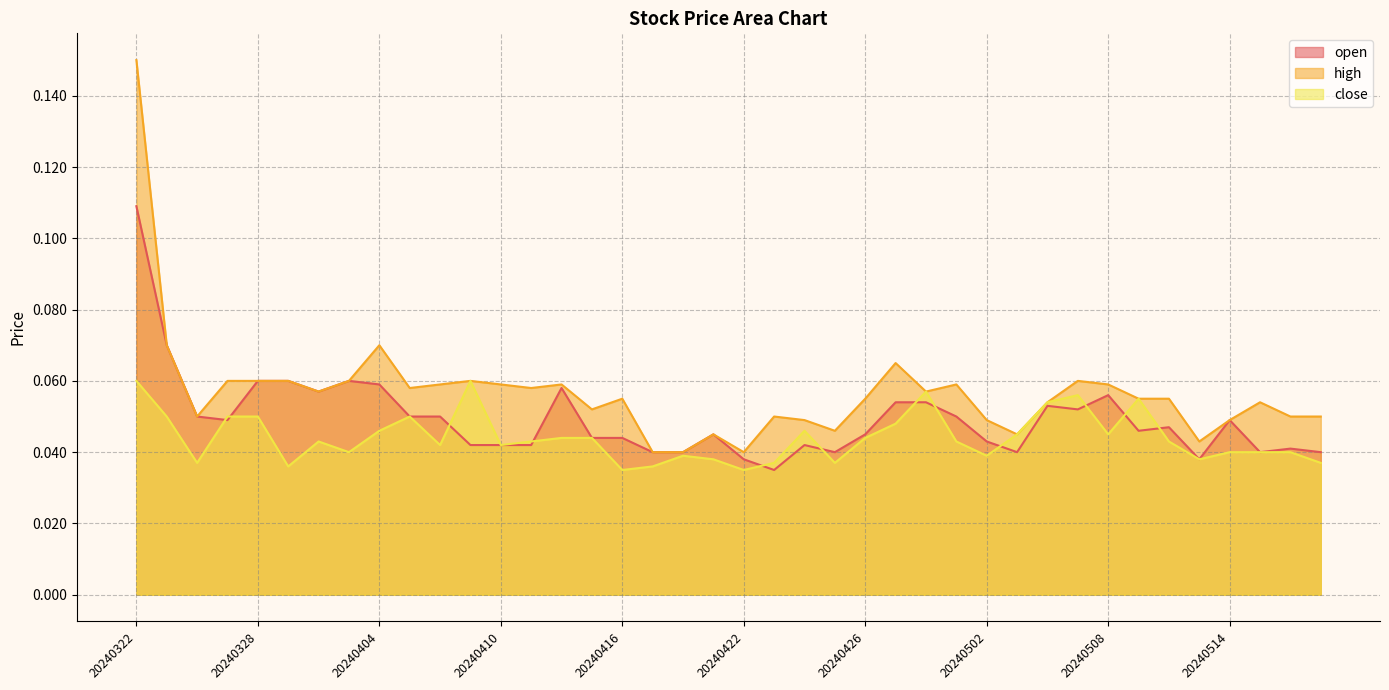

Is it true that close equals 0.0 at 20240515?

True